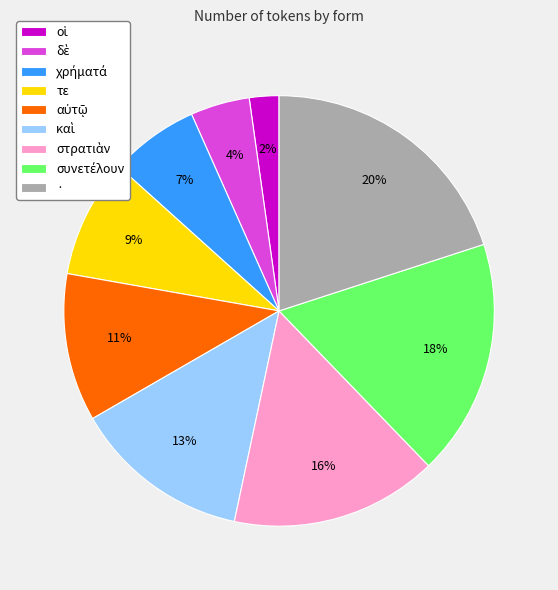

What is the largest slice in the pie chart?

·